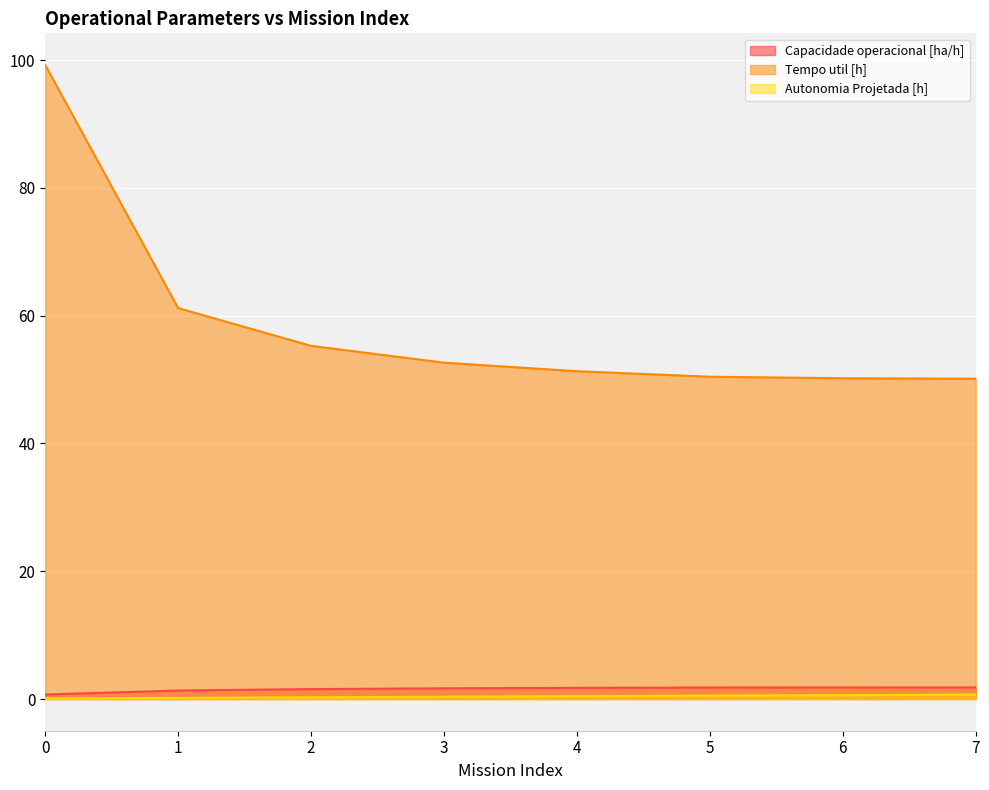

What is the sum of the Tempo util [h] values at 4 and 1?

112.5